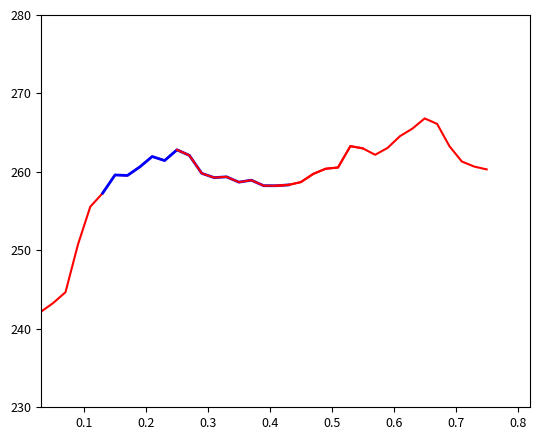

What is the average value?

259.5